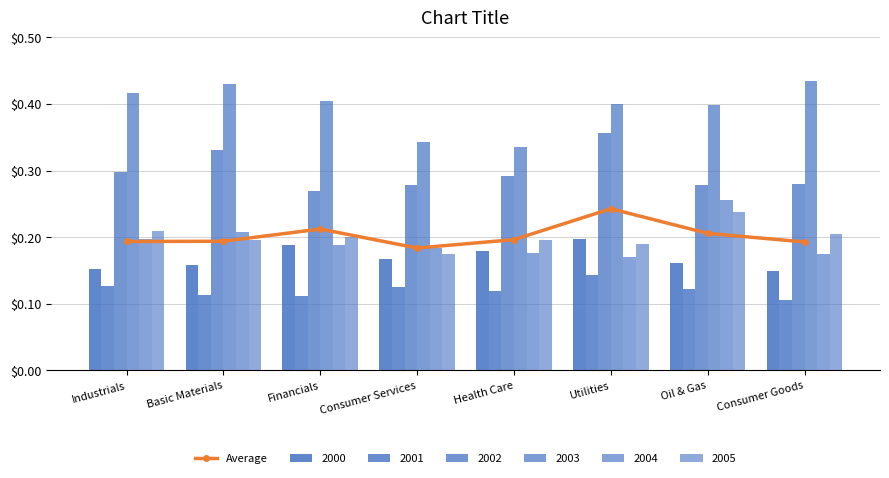

Does the chart contain any negative values?

No